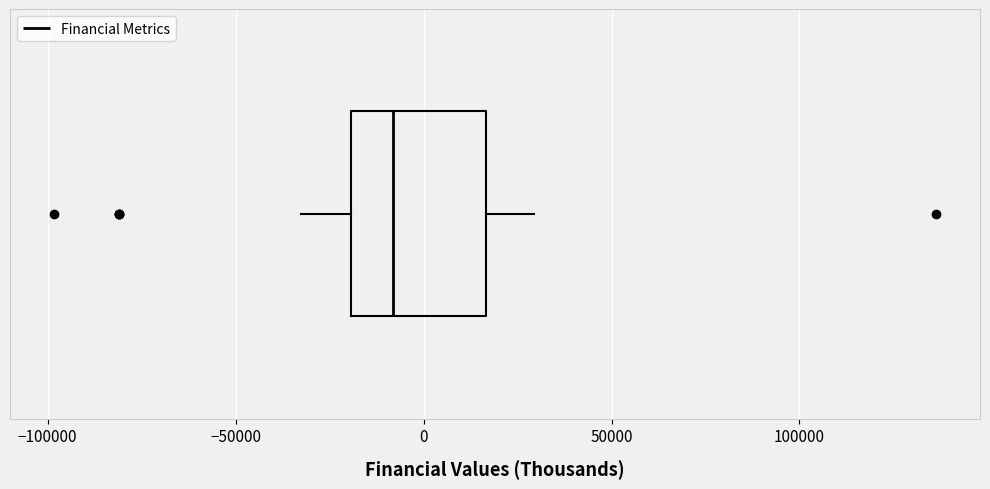

Transcribe this box plot: give where the median line is, the range the box spans, and where the two whiskers end, as read against the x-axis. The values are not printed on the chart, so give them approximately, as read against the axis.

median -10000, box -20000 to 15000, whiskers -35000 to 30000